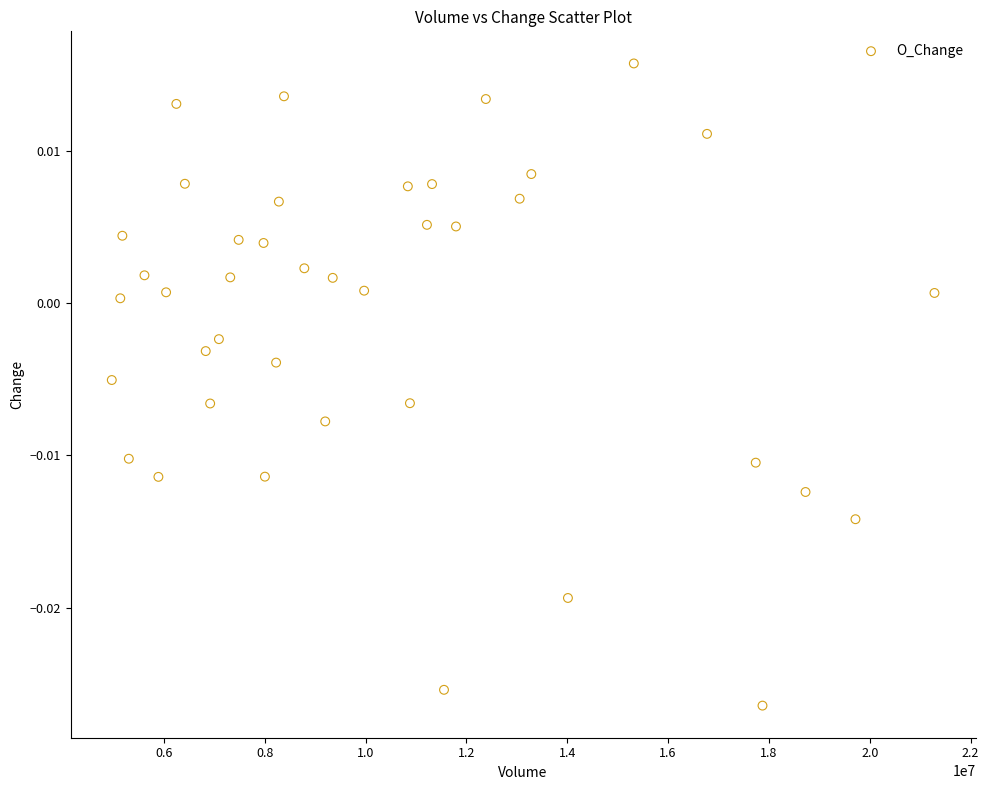

What is the range of X values (max minus min)?

16315367.0